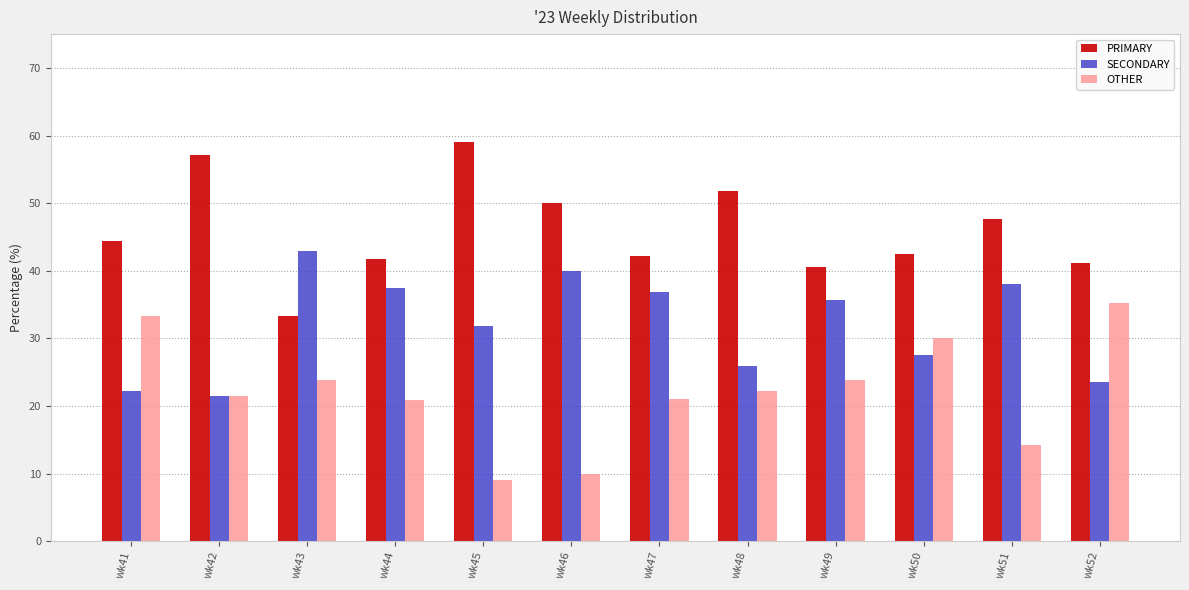

What is the value of the PRIMARY bar at the 12th from the left?

41.2